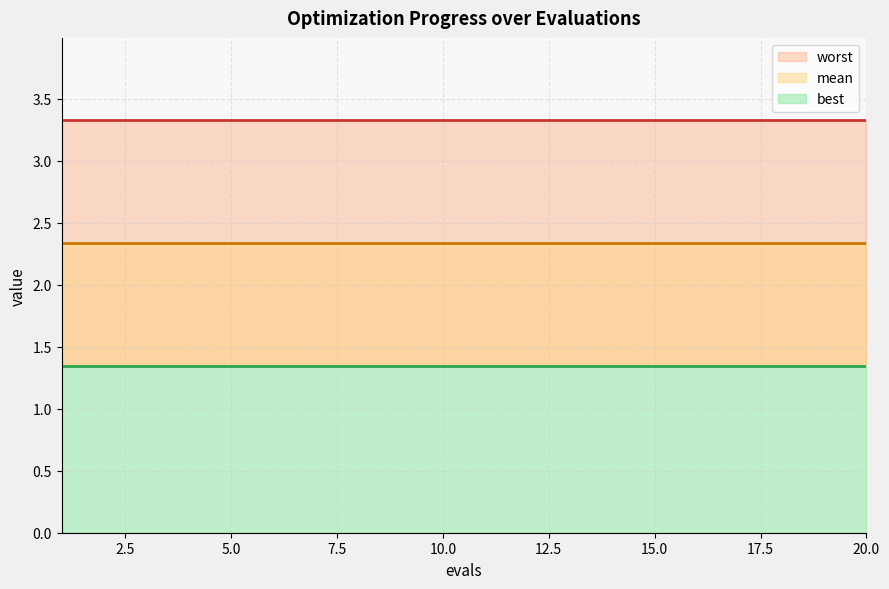

True or false: worst and best cross at least once.

False